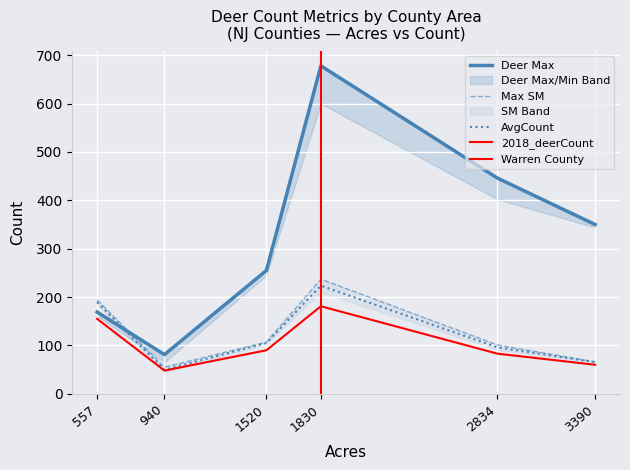

Reading right to left, list all the values displayed in this chart.

Deer Max: 350.0	446.0	678.0	255.0	81.0	169.0
Max SM: 66.0	101.0	237.0	107.0	55.0	194.0
Min SM: 65.5	96.0	223.5	105.0	49.5	189.5
AvgCount: 60.0	83.0	181.0	90.0	48.0	155.0